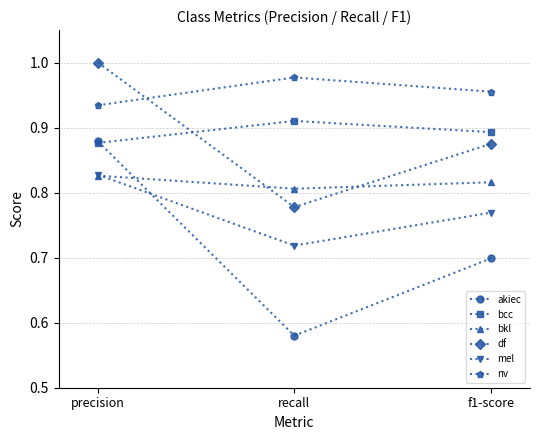

Rank the categories by nv value from lowest to highest.

precision, f1-score, recall